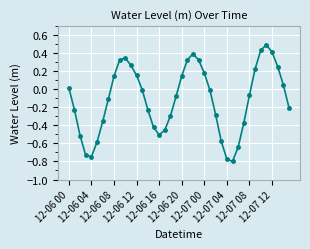

How many distinct data groups are displayed?

1